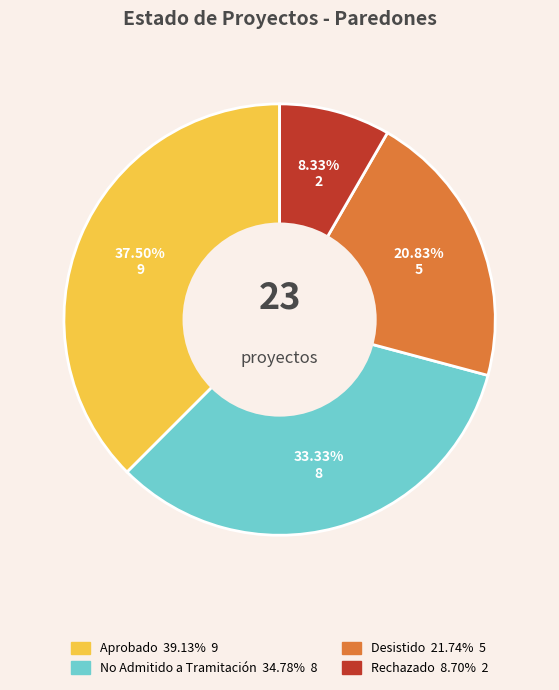

The Desistido slice represents 21% of the pie. True or false?

True